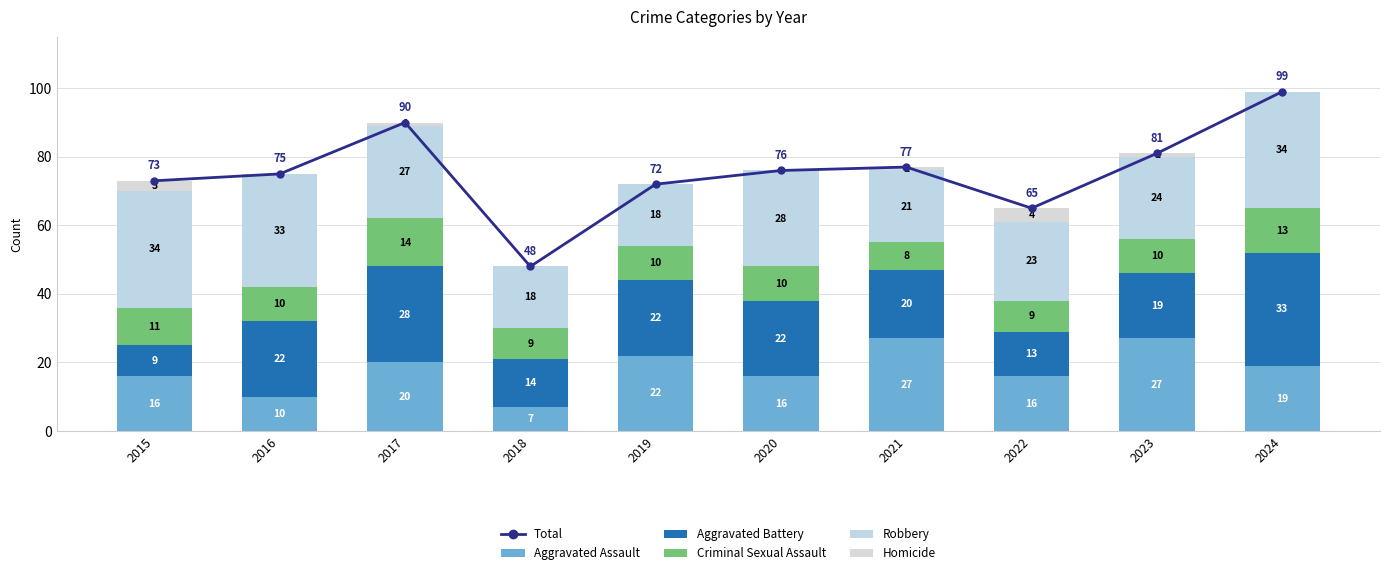

Reading left to right, what are all the values shown in this chart?

Total: 73	75	90	48	72	76	77	65	81	99
Aggravated Assault: 16	10	20	7	22	16	27	16	27	19
Aggravated Battery: 9	22	28	14	22	22	20	13	19	33
Criminal Sexual Assault: 11	10	14	9	10	10	8	9	10	13
Robbery: 34	33	27	18	18	28	21	23	24	34
Homicide: 3	0	1	0	0	0	1	4	1	0